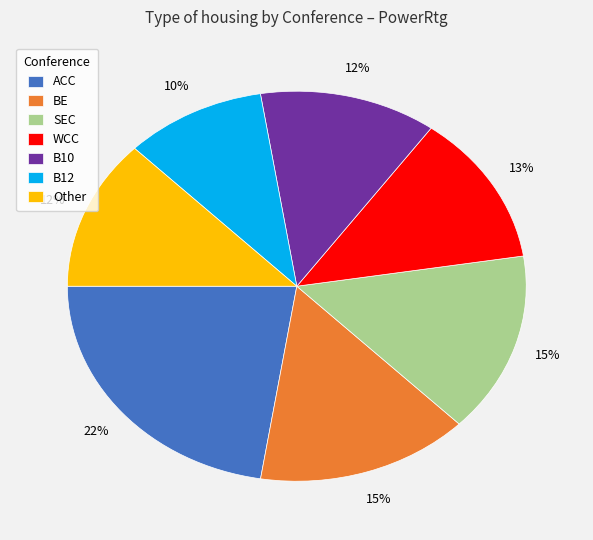

To the nearest percent, what portion does BE represent?

15%